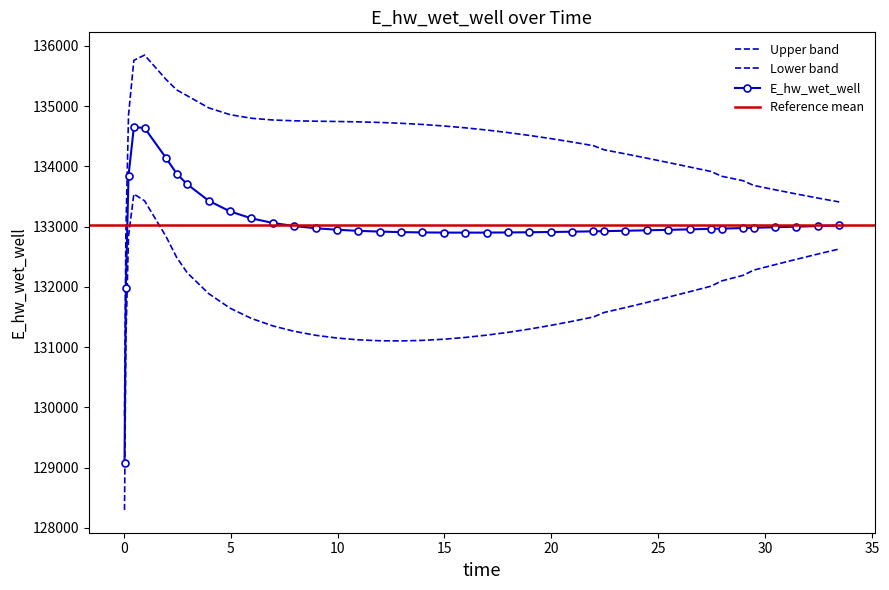

Reading left to right, what are all the values shown in this chart?

129079.1	131986.6	133847.6	134651.7	134638.9	134143.2	133881.1	133702.8	133430.7	133253.4	133138.4	133062.3	133010.5	132974.5	132949.1	132931.1	132918.6	132910.1	132904.9	132902.1	132901.3	132902.1	132904.3	132907.7	132912.0	132917.1	132923.0	132926.1	132932.9	132940.1	132947.8	132955.9	132964.3	132968.6	132977.5	132982.1	132991.4	133000.9	133010.6	133020.5